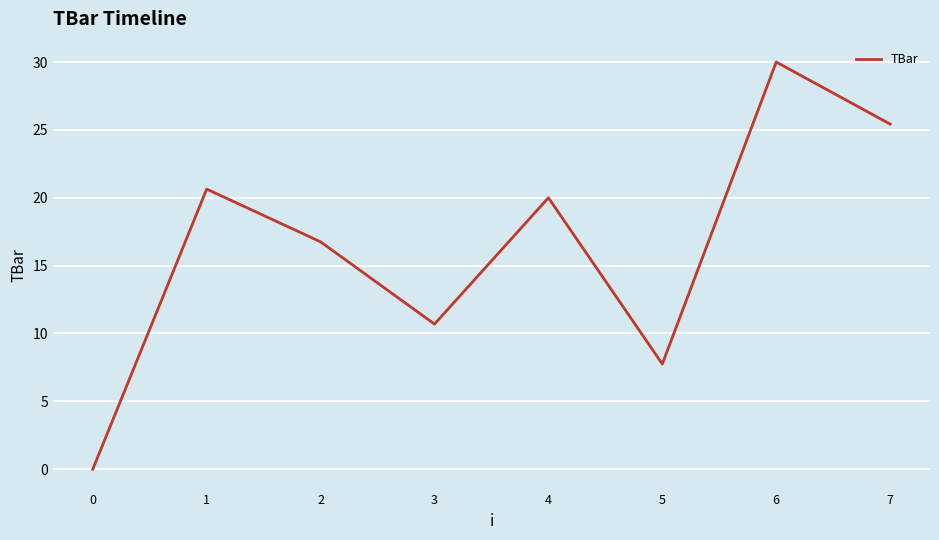

What is the change in value from 0 to 5?

+7.8